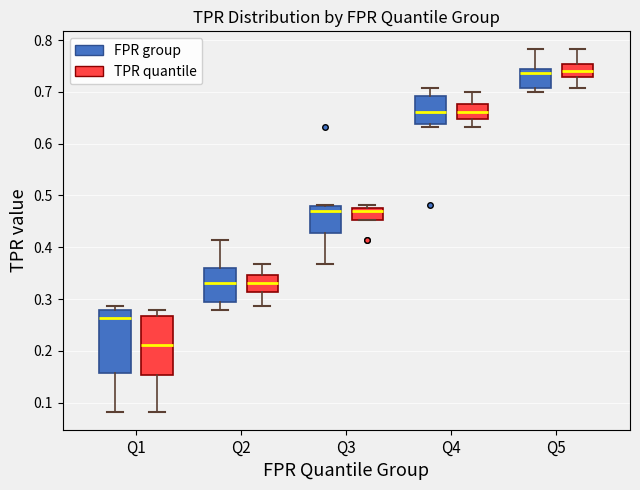

Reading left to right, transcribe this box plot: for each box, give where its median line is, the range the box spans, and where its two whiskers end, as read against the y-axis. The values are not printed on the chart, so give them approximately, as read against the axis.

Q1 (FPR group): median 0.26, box 0.16 to 0.28, whiskers 0.08 to 0.29
Q1 (TPR quantile): median 0.21, box 0.15 to 0.27, whiskers 0.08 to 0.28
Q2 (FPR group): median 0.33, box 0.30 to 0.36, whiskers 0.28 to 0.41
Q2 (TPR quantile): median 0.33, box 0.31 to 0.35, whiskers 0.29 to 0.37
Q3 (FPR group): median 0.47, box 0.43 to 0.48, whiskers 0.37 to 0.48
Q3 (TPR quantile): median 0.47, box 0.45 to 0.48, whiskers 0.45 to 0.48 (just above the box's upper edge)
Q4 (FPR group): median 0.66, box 0.64 to 0.69, whiskers 0.63 to 0.71
Q4 (TPR quantile): median 0.66, box 0.65 to 0.68, whiskers 0.63 to 0.70
Q5 (FPR group): median 0.74 (just below the box's upper edge), box 0.71 to 0.74, whiskers 0.70 to 0.78
Q5 (TPR quantile): median 0.74, box 0.73 to 0.75, whiskers 0.71 to 0.78